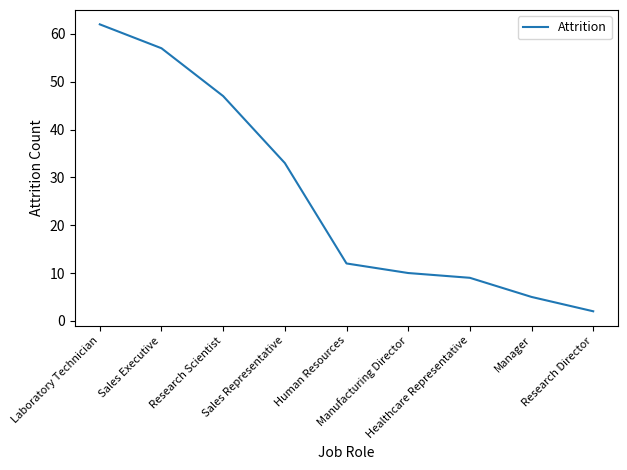

The value at Research Director is 2. True or false?

True